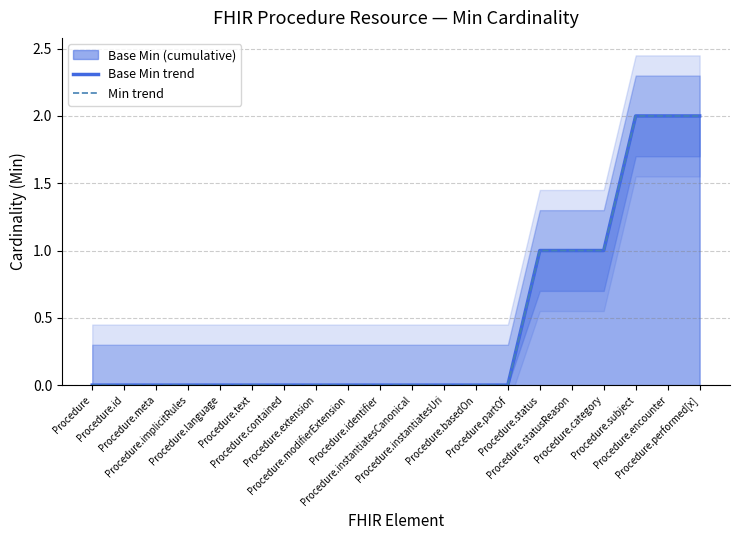

True or false: Min trend and Base Min trend intersect in this chart.

False